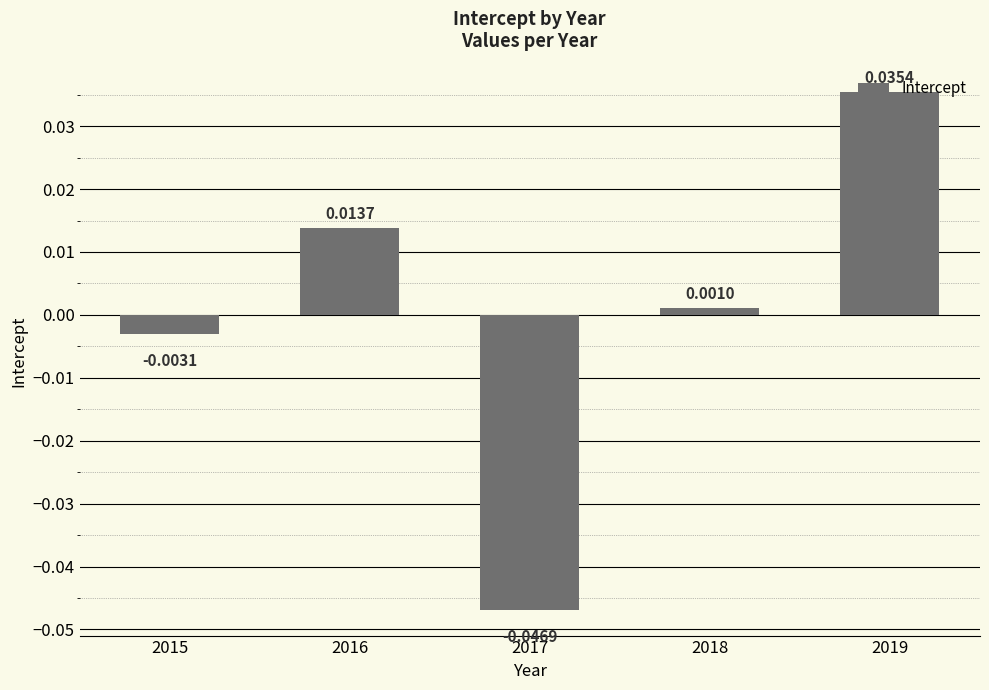

How many negative values are there?

2